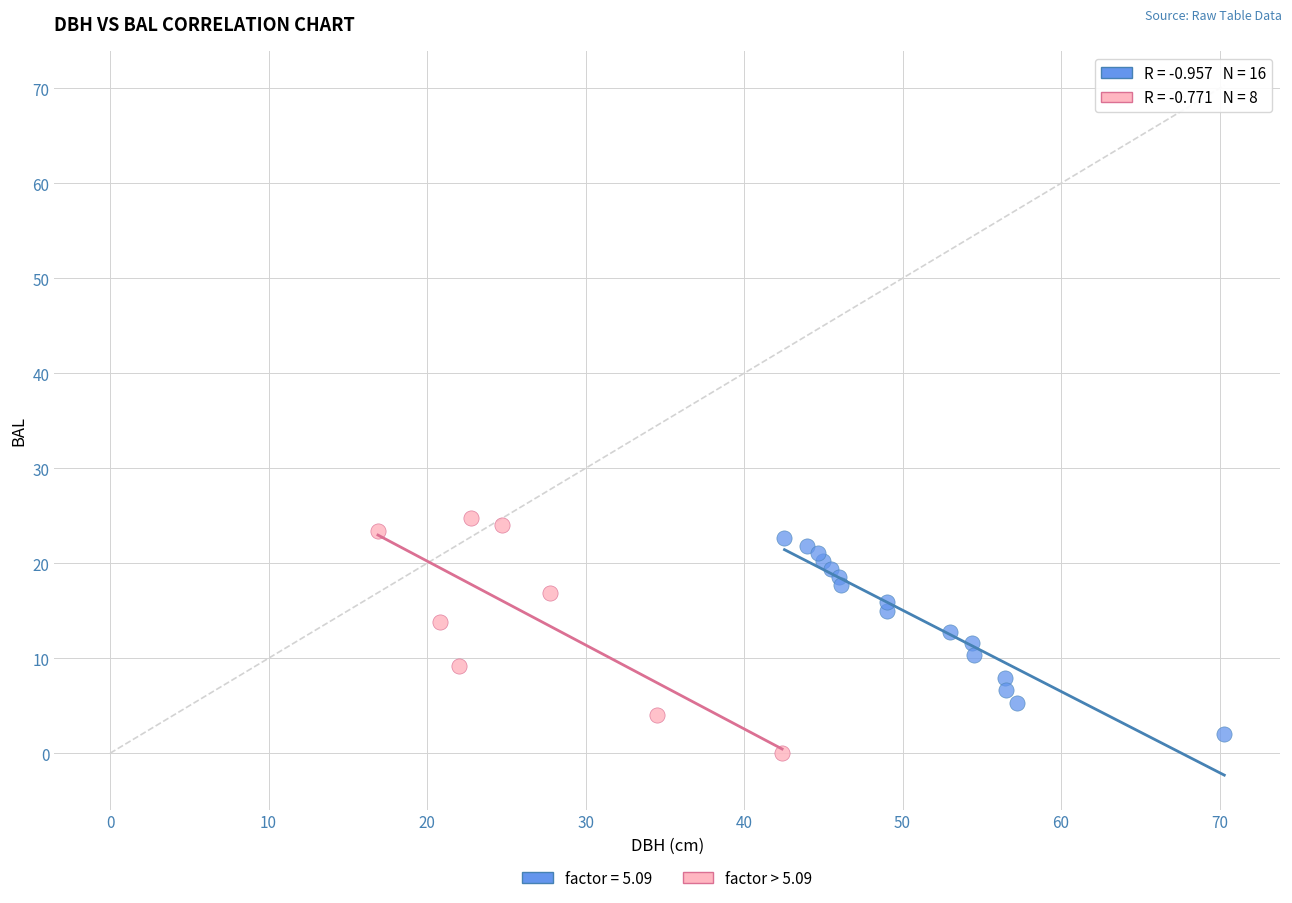

What are all the series names shown in the legend?

factor = 5.09, factor > 5.09